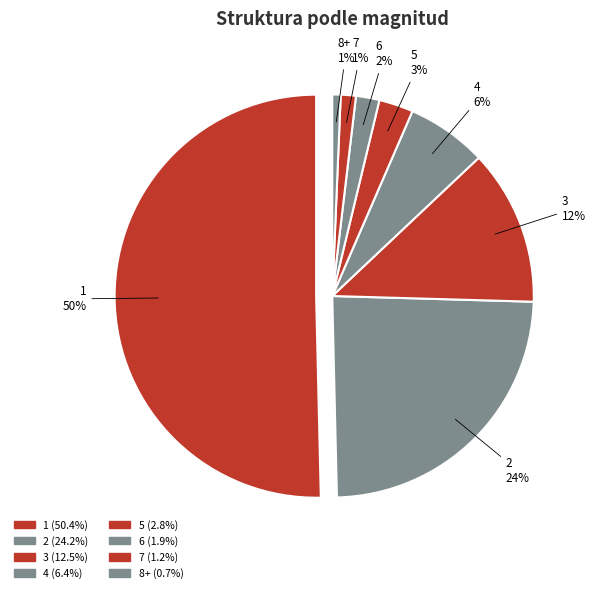

Do 8+ and 7 together represent more than half of the pie?

No